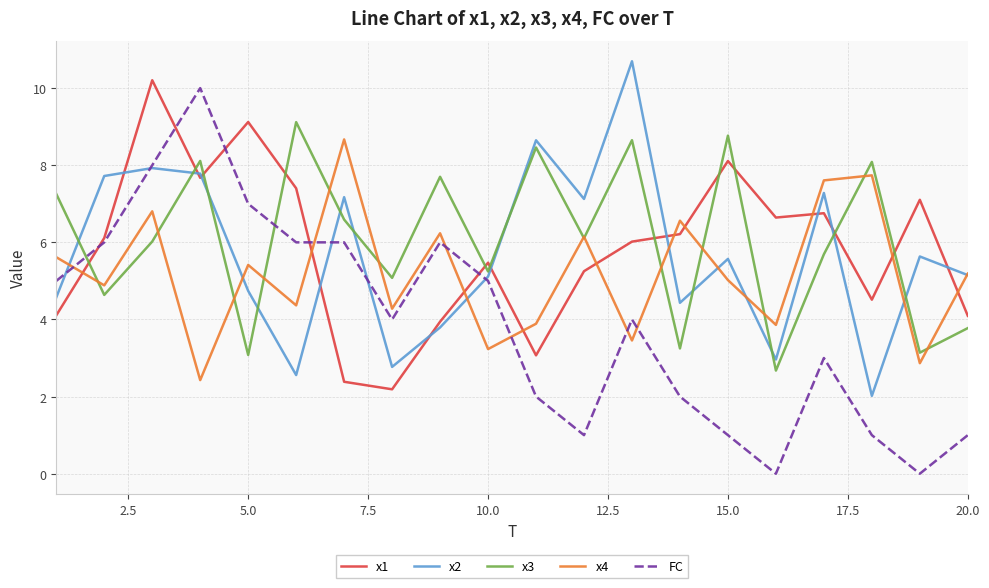

Which series ends up on top after the final intersection of FC and x3?

x3